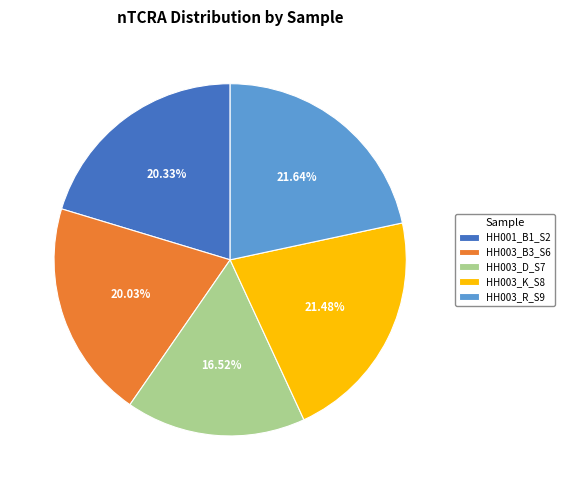

What is the ratio of the value at HH003_K_S8 to the value at HH003_B3_S6?

1.1